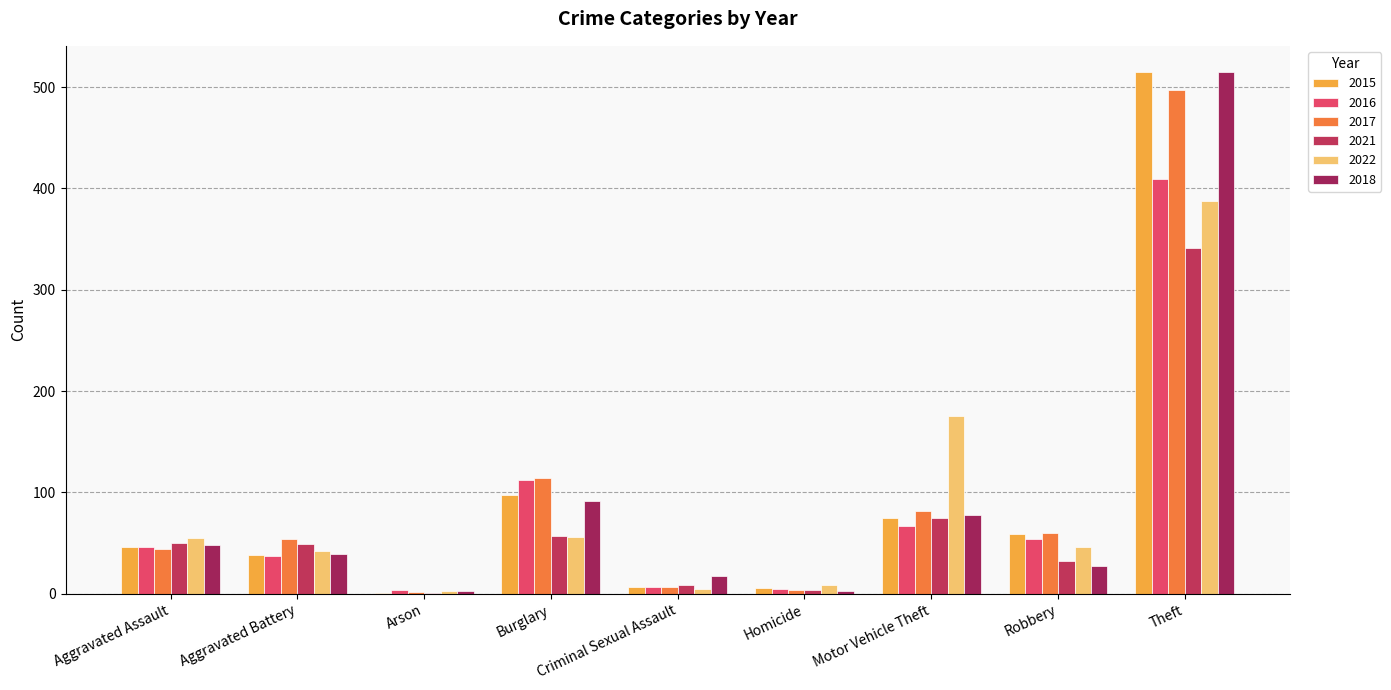

Reading left to right, extract all data points from this chart.

2015: Aggravated Assault=46	Aggravated Battery=38	Arson=1	Burglary=98	Criminal Sexual Assault=7	Homicide=6	Motor Vehicle Theft=75	Robbery=59	Theft=515
2016: Aggravated Assault=46	Aggravated Battery=37	Arson=4	Burglary=112	Criminal Sexual Assault=7	Homicide=5	Motor Vehicle Theft=67	Robbery=54	Theft=409
2017: Aggravated Assault=44	Aggravated Battery=54	Arson=2	Burglary=114	Criminal Sexual Assault=7	Homicide=4	Motor Vehicle Theft=82	Robbery=60	Theft=497
2021: Aggravated Assault=50	Aggravated Battery=49	Arson=1	Burglary=57	Criminal Sexual Assault=9	Homicide=4	Motor Vehicle Theft=75	Robbery=32	Theft=341
2022: Aggravated Assault=55	Aggravated Battery=42	Arson=3	Burglary=56	Criminal Sexual Assault=5	Homicide=9	Motor Vehicle Theft=175	Robbery=46	Theft=388
2018: Aggravated Assault=48	Aggravated Battery=39	Arson=3	Burglary=92	Criminal Sexual Assault=18	Homicide=3	Motor Vehicle Theft=78	Robbery=27	Theft=515